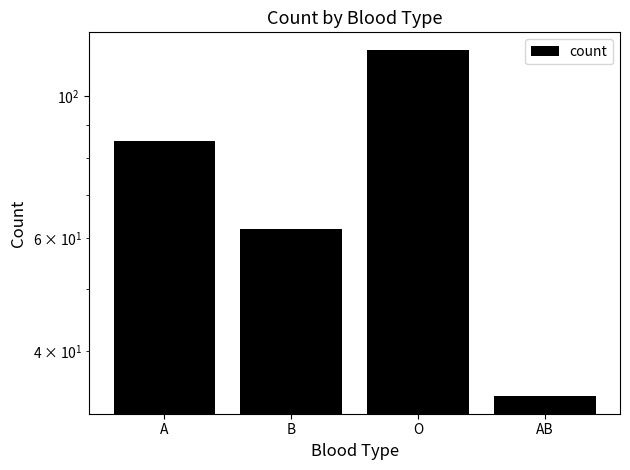

Between B and AB, which is larger?

B